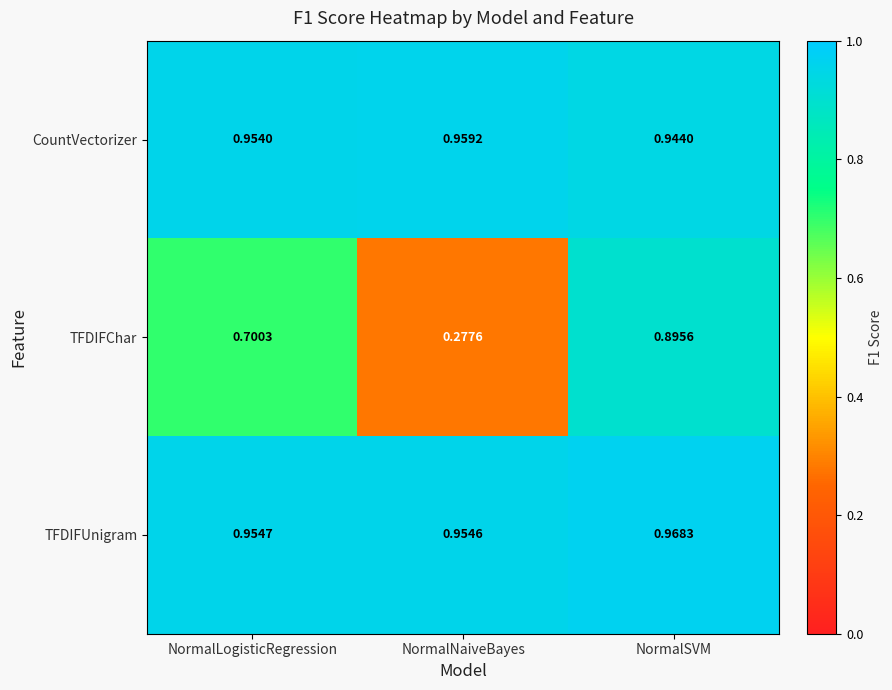

At which category does the chart reach its peak across all series?

NormalSVM